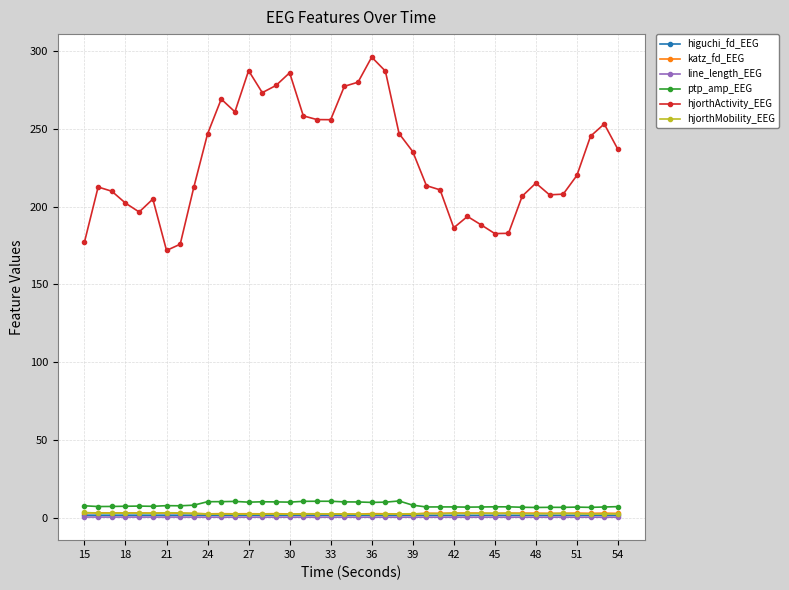

True or false: ptp_amp_EEG has more than 1 interior local peaks.

True